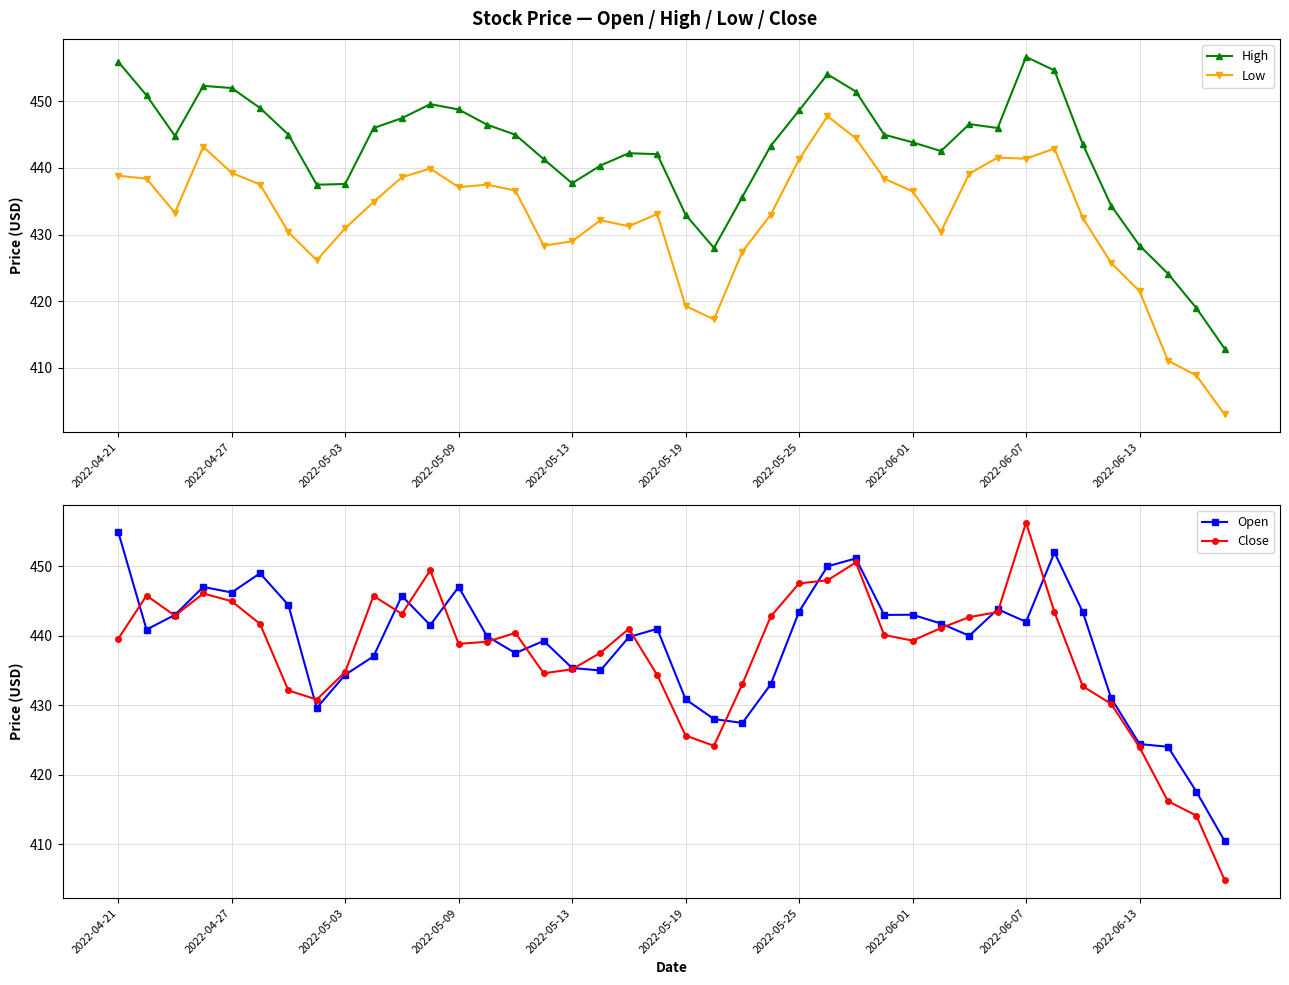

What is the sum of the Close values at 11 and 13?

888.6